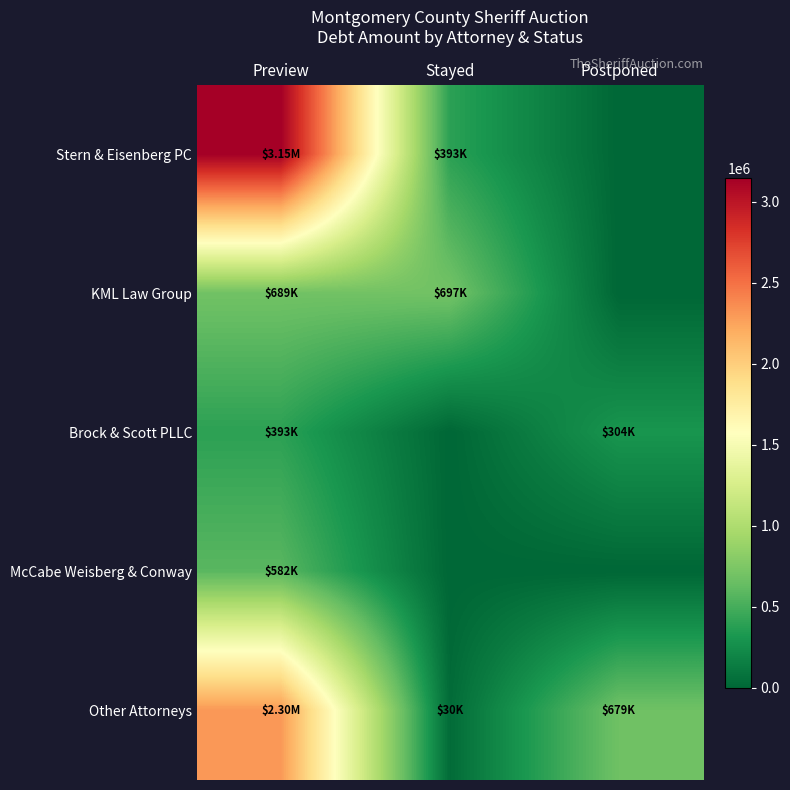

Reading left to right, transcribe all the data shown in this chart.

Stern & Eisenberg PC: Preview=3149081.4	Stayed=392500.9	Postponed=0.0
KML Law Group: Preview=689059.2	Stayed=696617.7	Postponed=0.0
Brock & Scott PLLC: Preview=393062.5	Stayed=0.0	Postponed=303686.6
McCabe Weisberg & Conway: Preview=581594.9	Stayed=0.0	Postponed=0.0
Other Attorneys: Preview=2303967.2	Stayed=30448.8	Postponed=678856.6